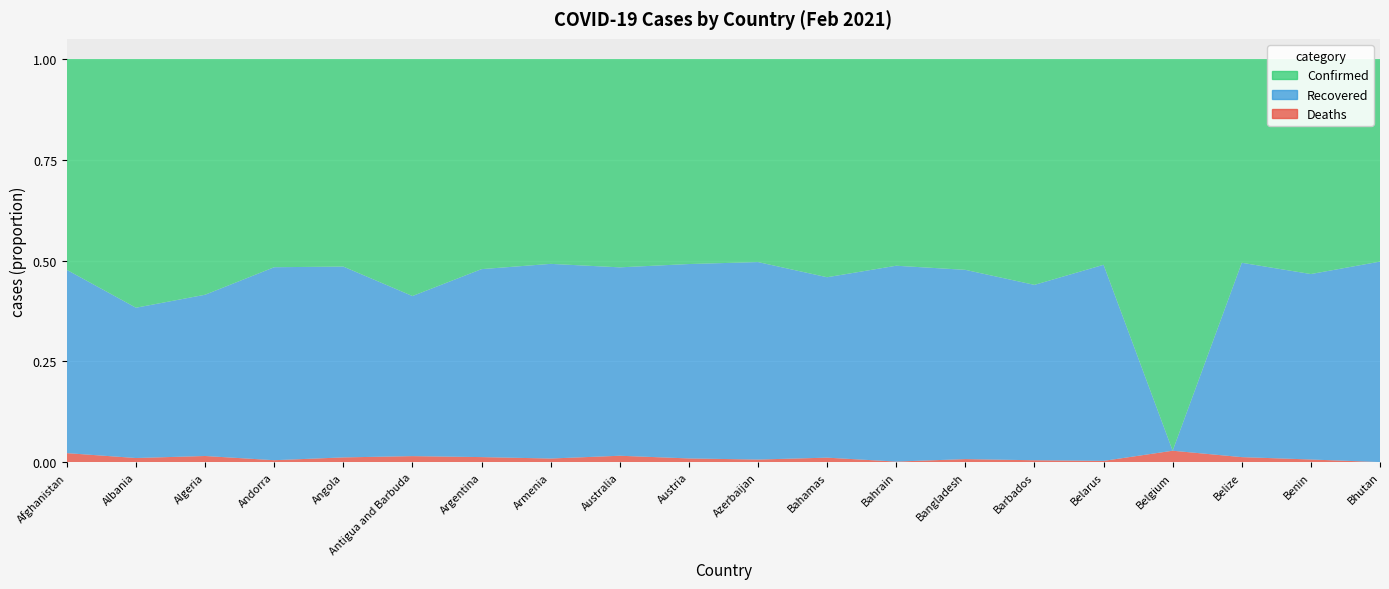

Reading left to right, extract all data points from this chart.

Confirmed: 55265	81993	108381	10137	19996	268	1961635	167726	28842	421189	230769	8247	105496	537465	1641	255172	718847	12008	4119	861
Recovered: 48018	49543	74136	9395	18381	181	1754705	159350	26080	399329	224431	6818	99939	482424	1274	243144	0	11452	3552	852
Deaths: 2407	1418	2904	103	473	7	48700	3109	909	7973	3148	176	377	8182	15	1764	21260	306	54	1